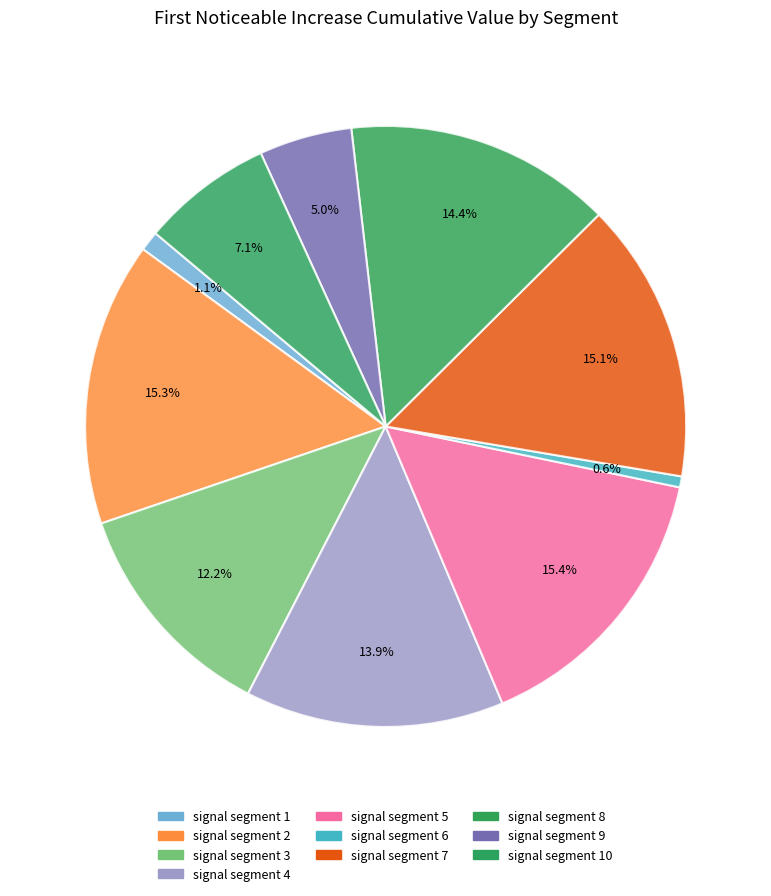

Do signal segment 4 and signal segment 2 together represent more than half of the pie?

No